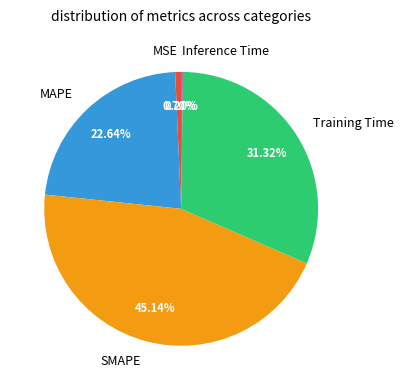

What portion of the pie excludes MSE?

99.3%